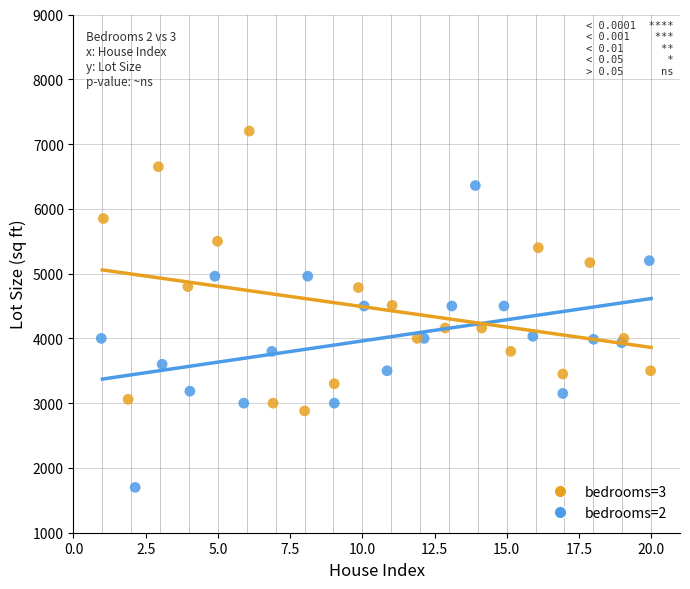

Which series contains the highest Y value?

bedrooms=3